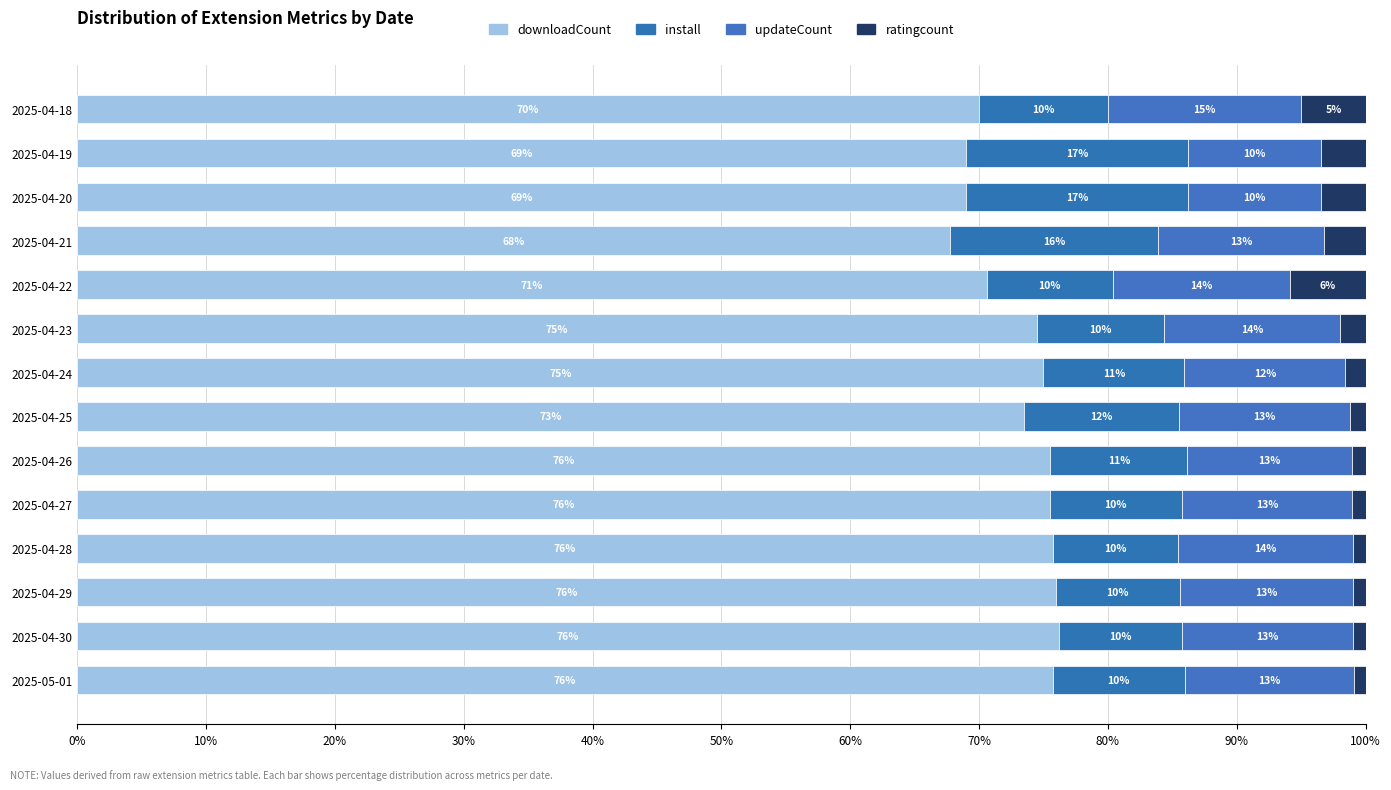

How many categories are shown in the chart?

14